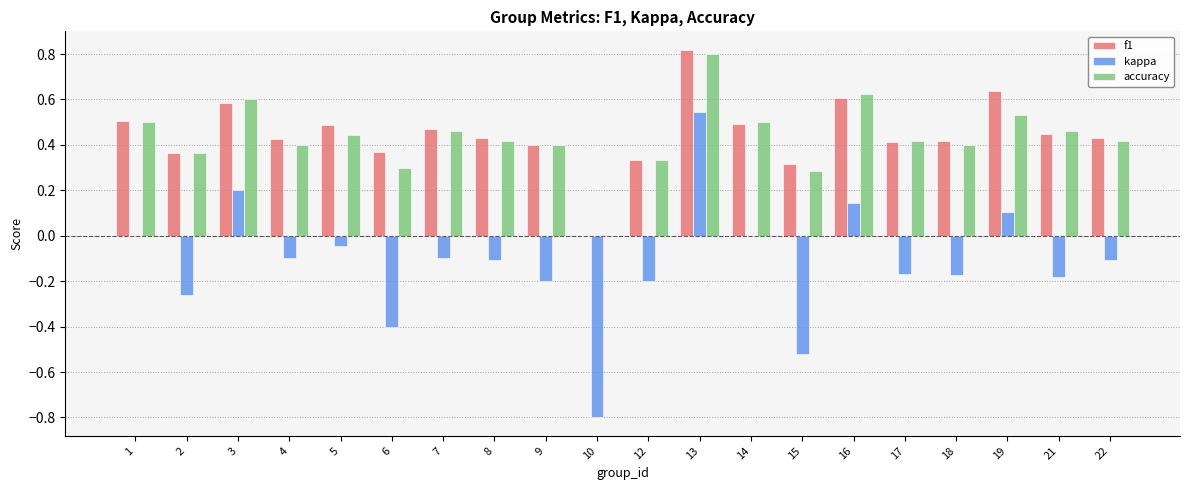

Which series changed the most between 3 and 18?

kappa